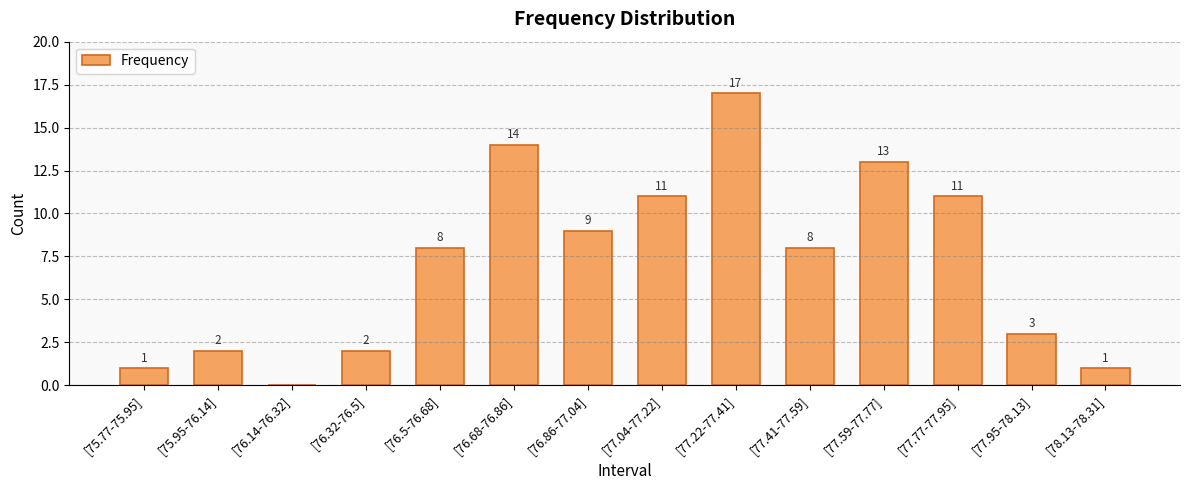

Reading right to left, extract all data points from this chart.

1	3	11	13	8	17	11	9	14	8	2	0	2	1